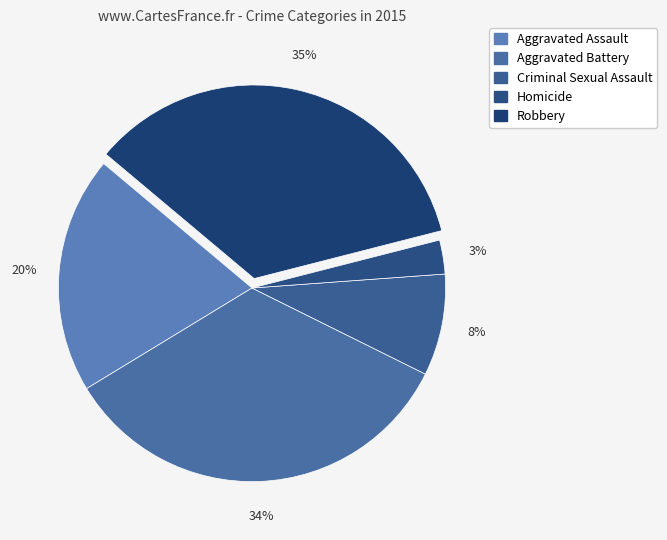

Count the number of slices in the pie.

5